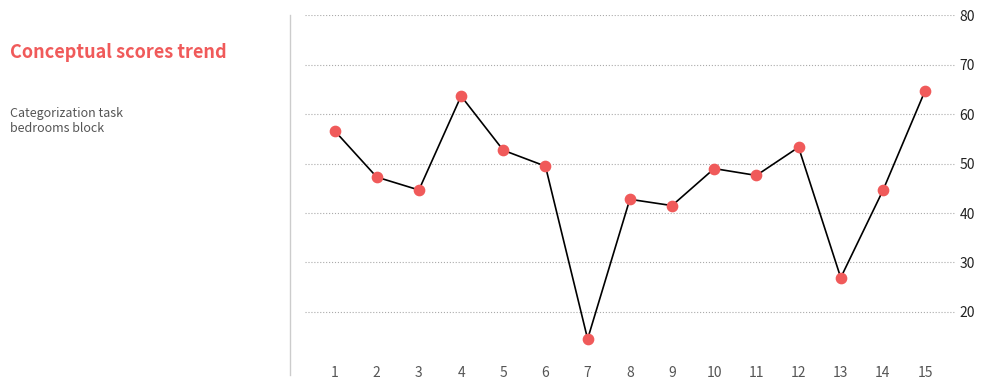

What is the change in value from 1 to 5?

-4.0